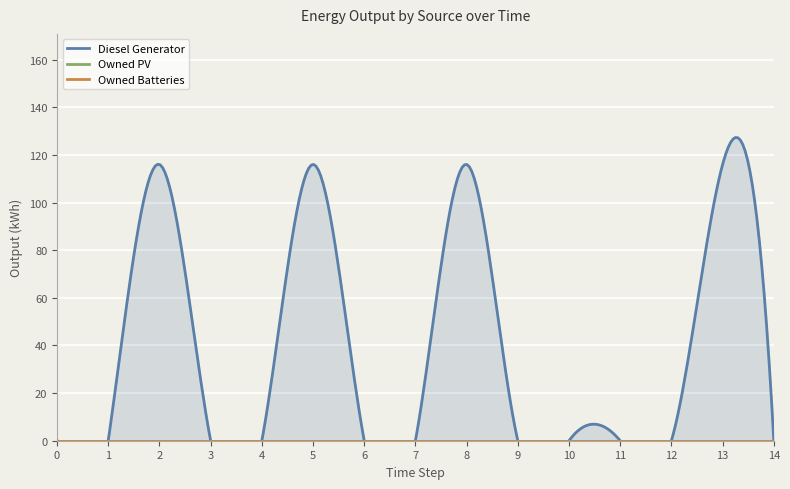

Is it true that Owned PV equals 0 at 4?

True